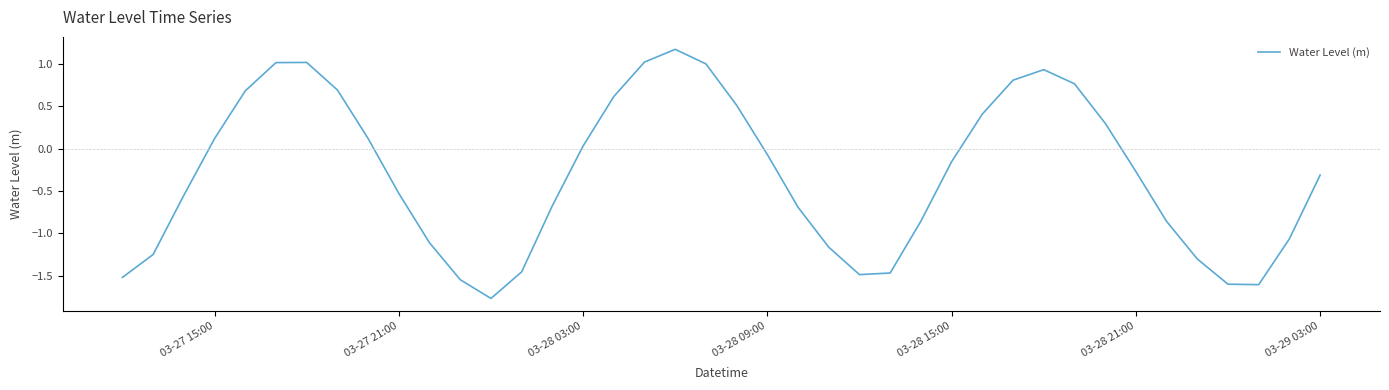

What is the difference between the maximum and minimum values?

2.9